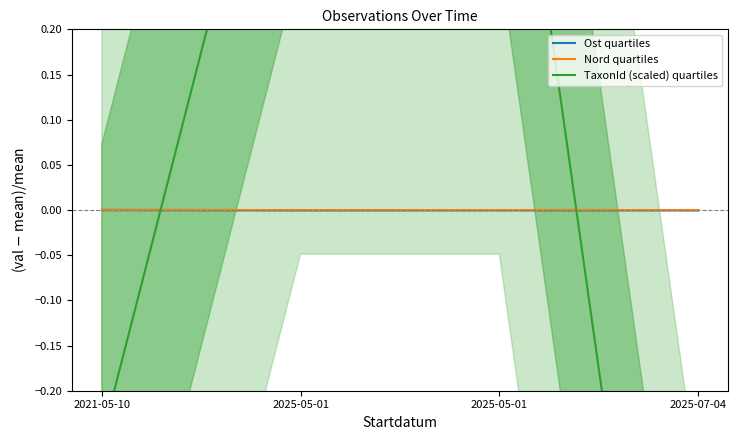

What is the label of the 3rd point from the right?

2025-05-01